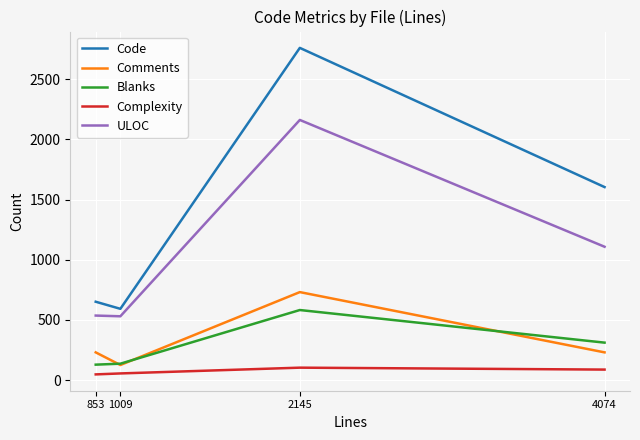

Which series has the largest total across all categories?

Code